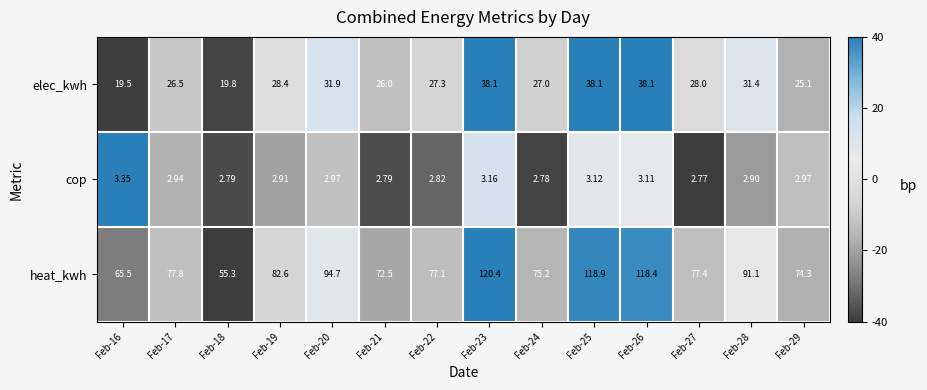

Rank the series by their maximum value, from highest to lowest.

heat_kwh, elec_kwh, cop